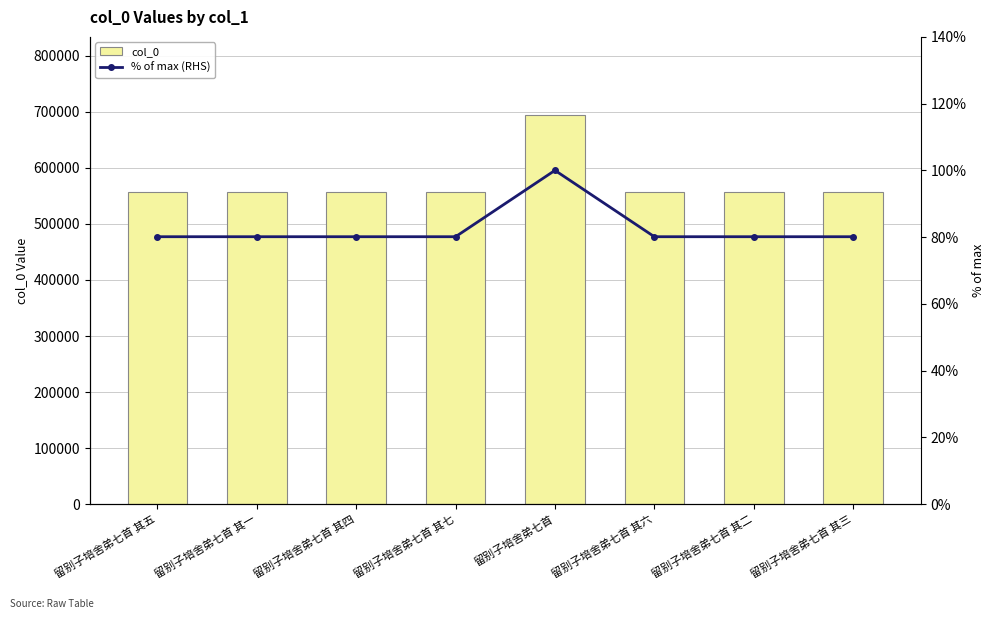

What is the sum of all % of max (RHS) values?

660.8